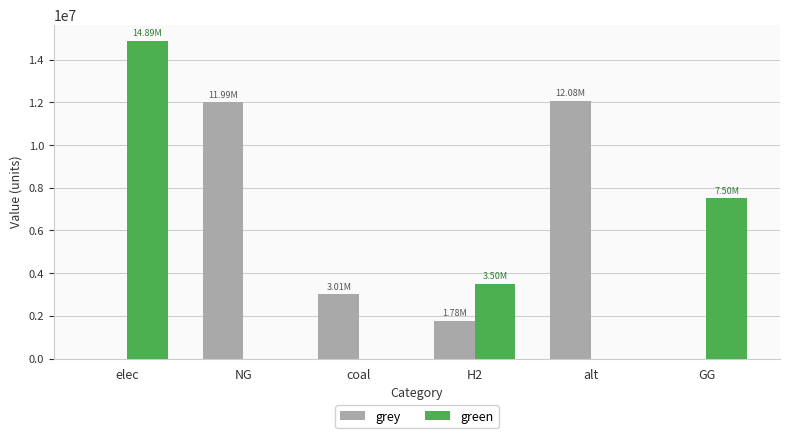

Between elec and NG, which series saw the biggest shift?

green